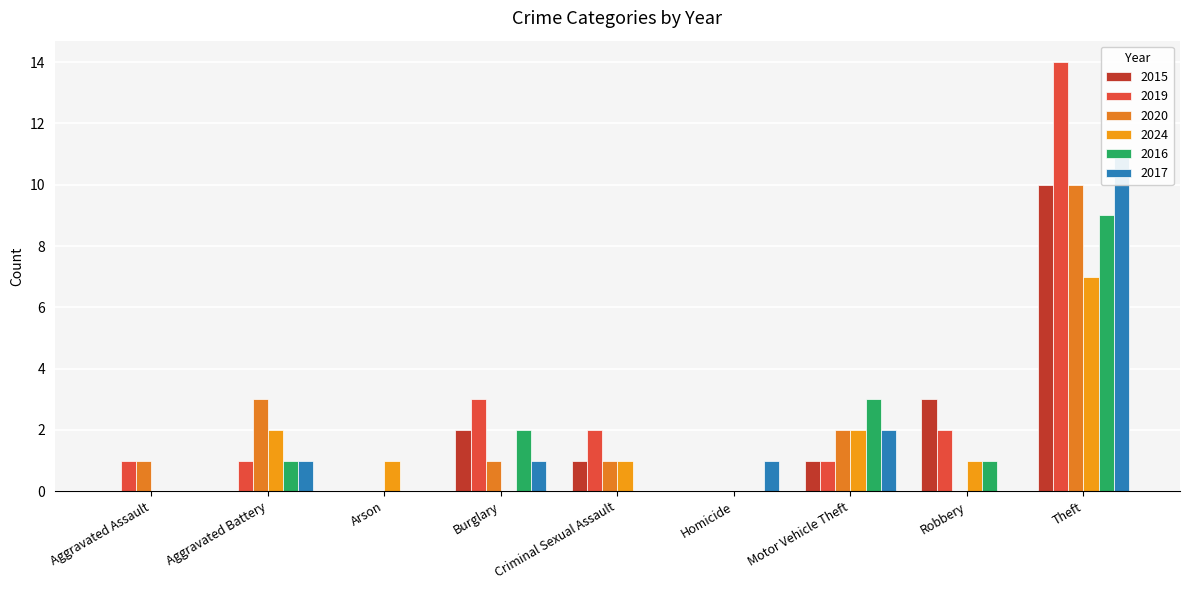

At which label is 2024 closest to 3?

Aggravated Battery